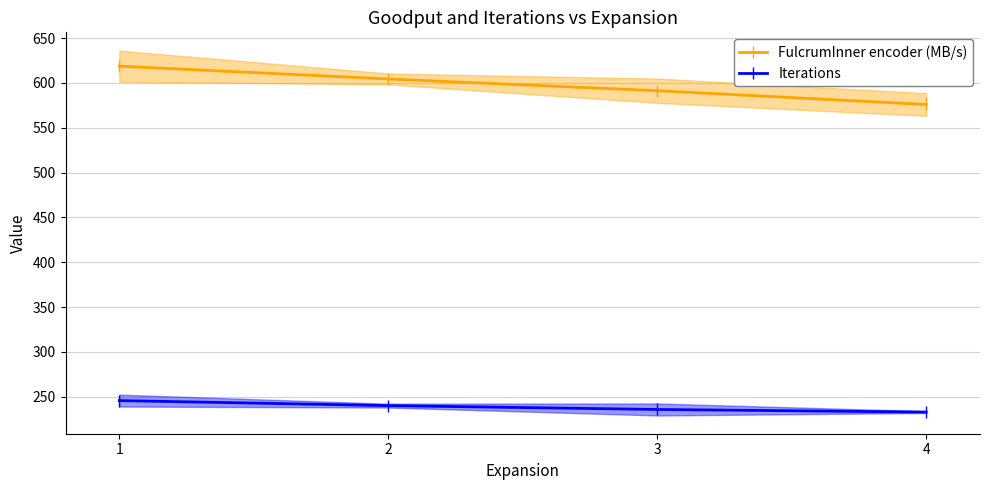

What is the value of the FulcrumInner encoder (MB/s) point at the 2nd from the left?

604.4